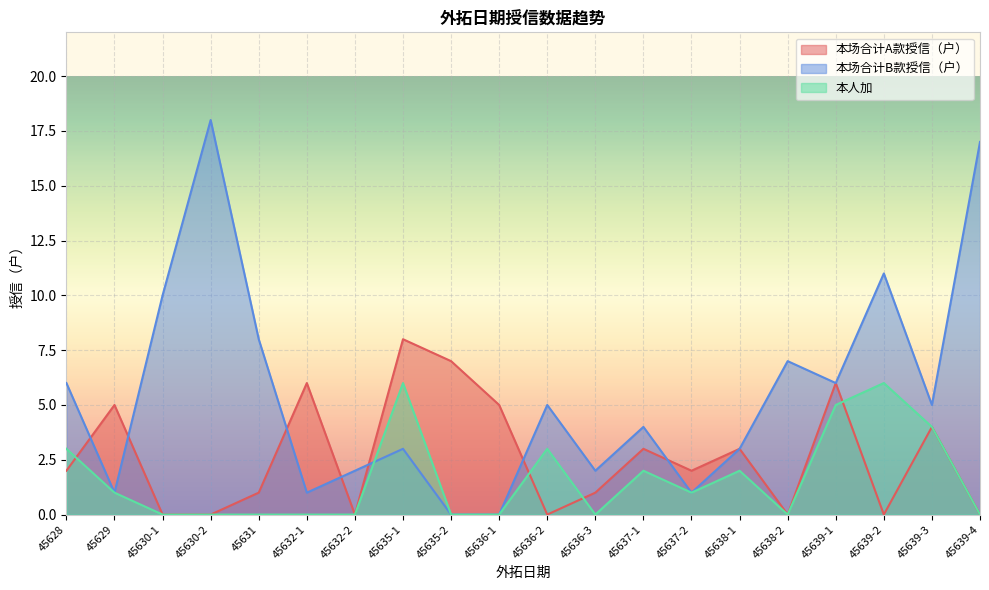

What is the difference between the maximum and minimum values in the 本人加 series?

6